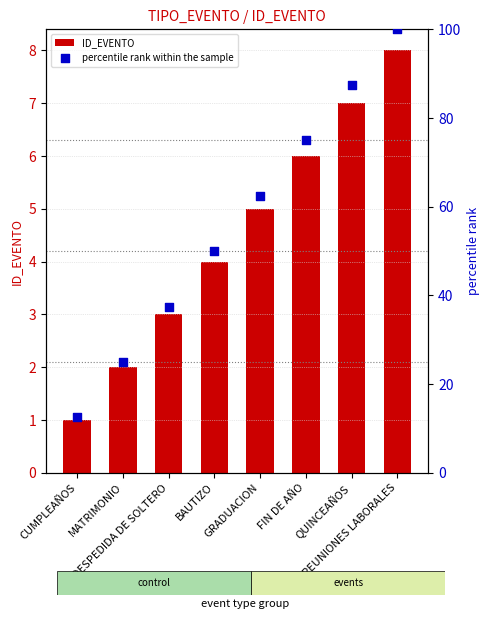

Which series has the largest total across all categories?

percentile rank within the sample